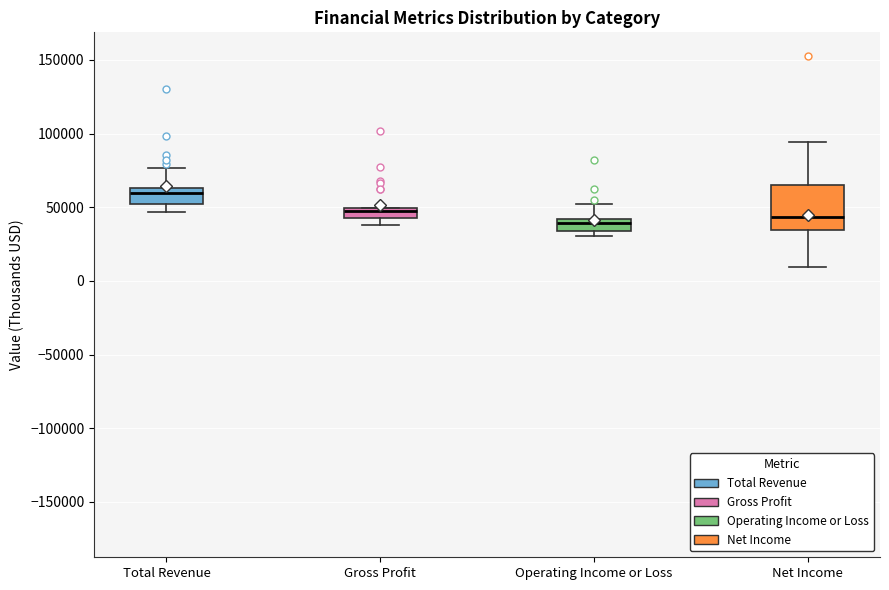

Where is the lower edge of the box for Operating Income or Loss on the y-axis? The values are not printed on the chart, so give them approximately, as read against the axis.

35000